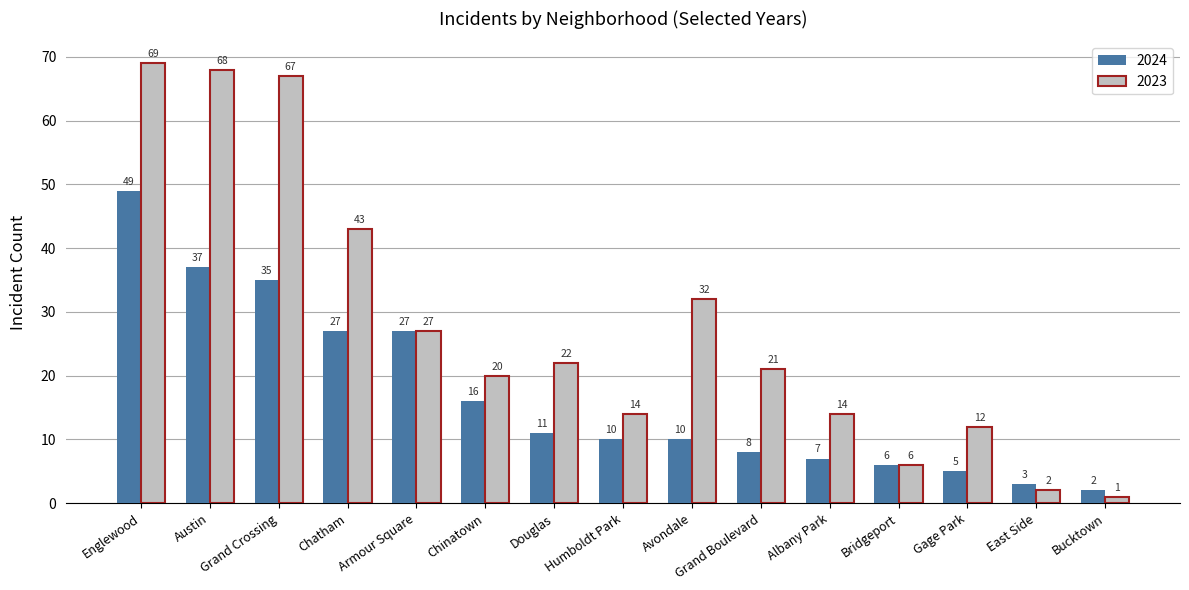

Reading left to right, transcribe all the data shown in this chart.

2024: Englewood=49	Austin=37	Grand Crossing=35	Chatham=27	Armour Square=27	Chinatown=16	Douglas=11	Humboldt Park=10	Avondale=10	Grand Boulevard=8	Albany Park=7	Bridgeport=6	Gage Park=5	East Side=3	Bucktown=2
2023: Englewood=69	Austin=68	Grand Crossing=67	Chatham=43	Armour Square=27	Chinatown=20	Douglas=22	Humboldt Park=14	Avondale=32	Grand Boulevard=21	Albany Park=14	Bridgeport=6	Gage Park=12	East Side=2	Bucktown=1